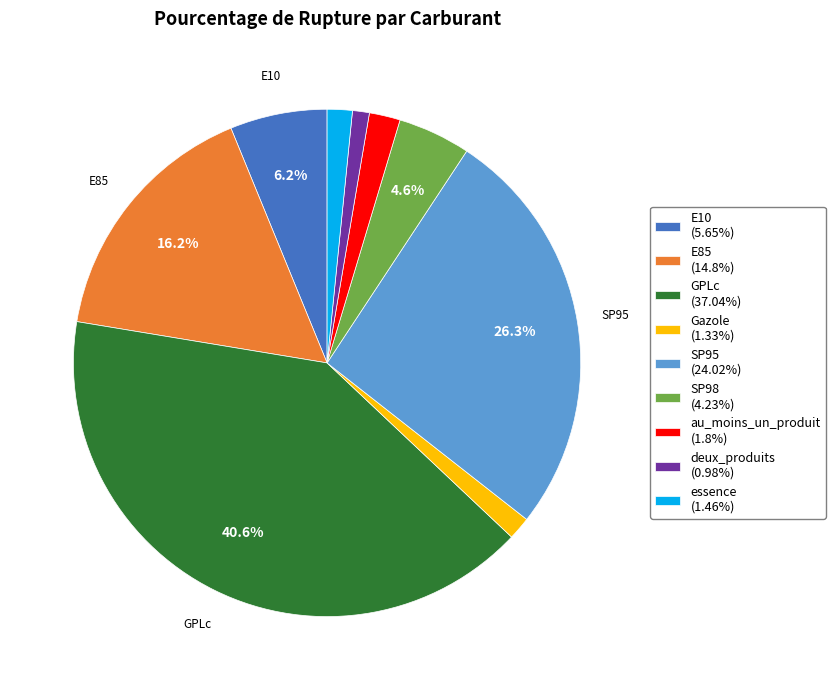

Does any single category account for the majority?

No